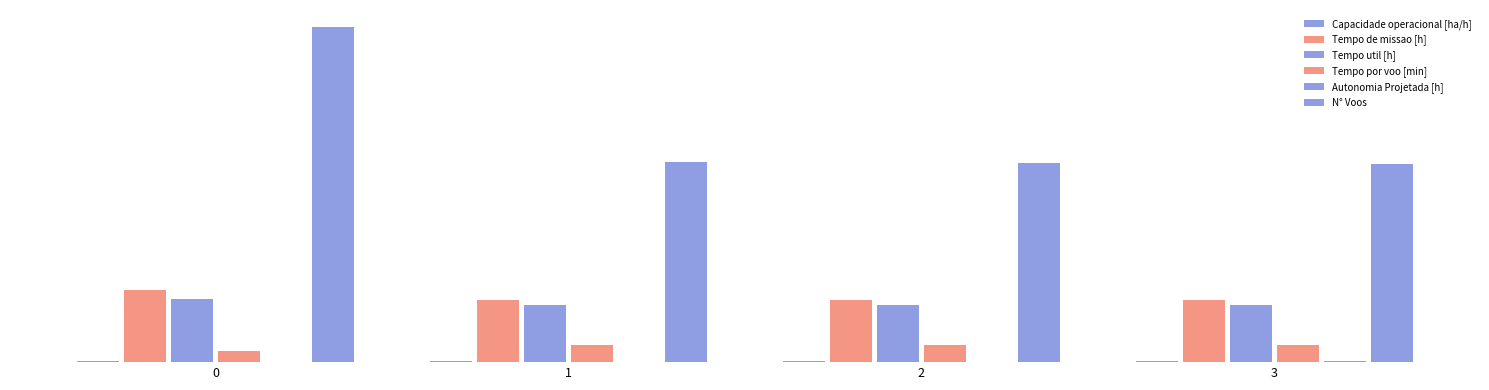

Where is Tempo de missao [h] nearest to the value 67?

1